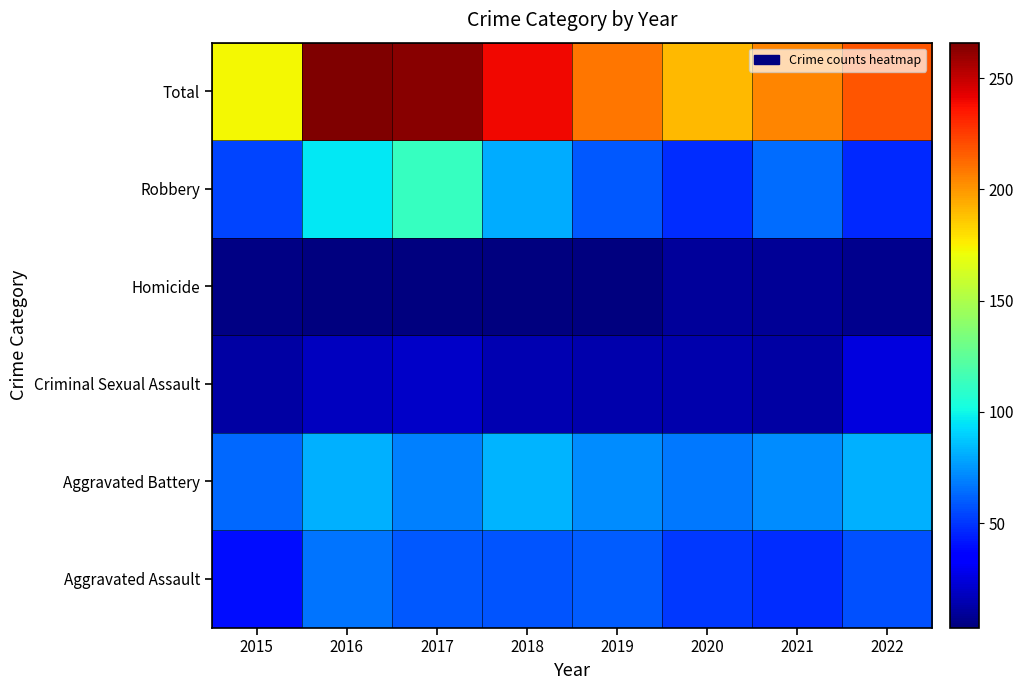

What is the total value across all series at 2021?

410